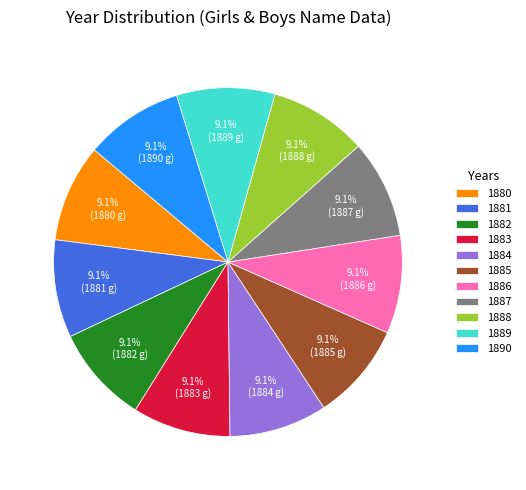

What percentage do 1887 and 1882 together represent?

18.2%